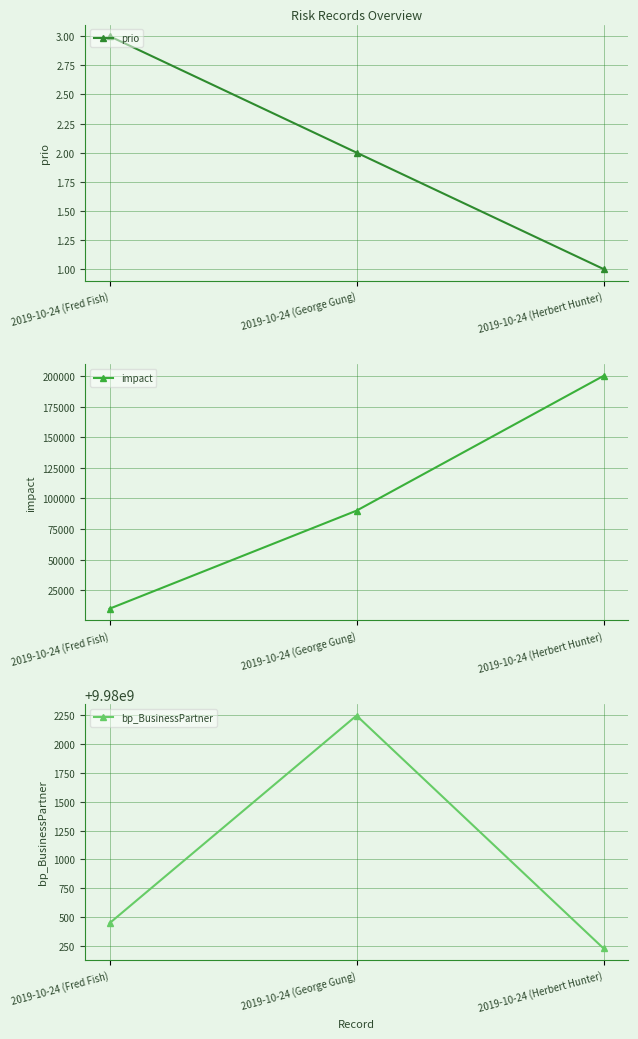

Which category has the lowest value in the prio series?

2019-10-24 (Herbert Hunter)